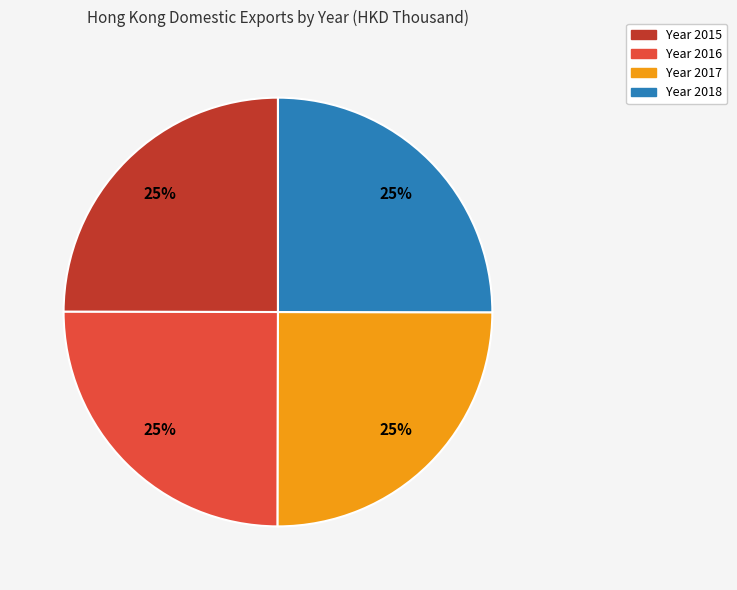

To the nearest percent, what portion does Year 2017 represent?

25%